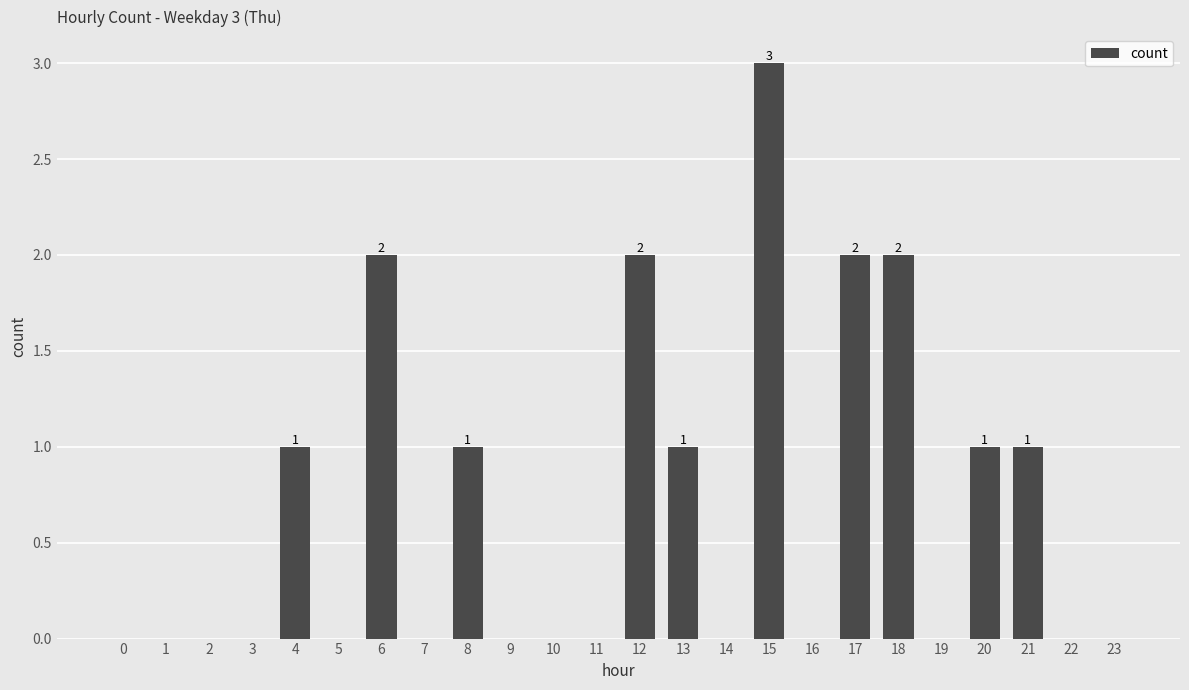

Reading right to left, list all the values displayed in this chart.

23=0	22=0	21=1	20=1	19=0	18=2	17=2	16=0	15=3	14=0	13=1	12=2	11=0	10=0	9=0	8=1	7=0	6=2	5=0	4=1	3=0	2=0	1=0	0=0